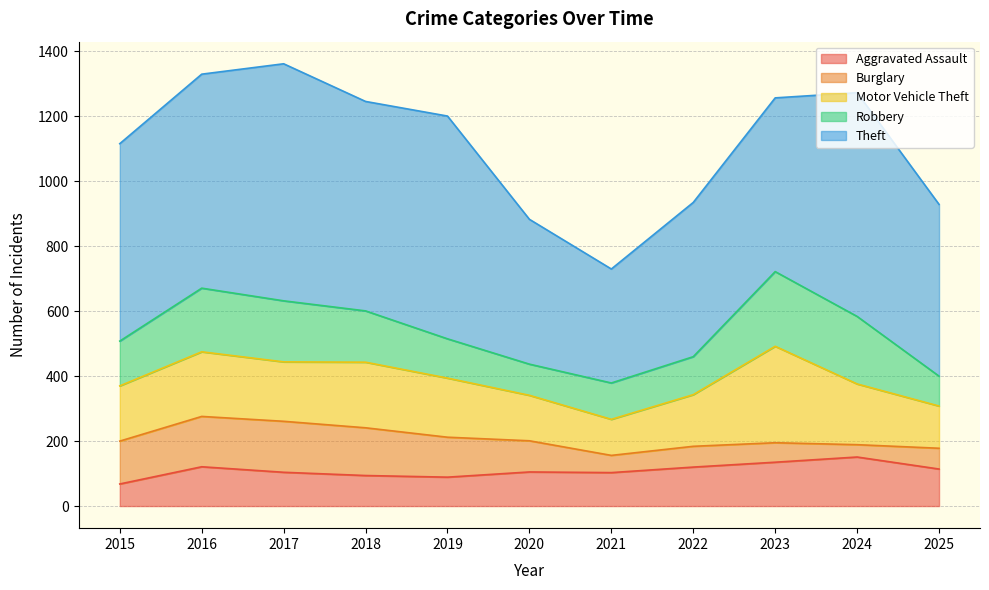

What is the maximum value shown in the chart?

730